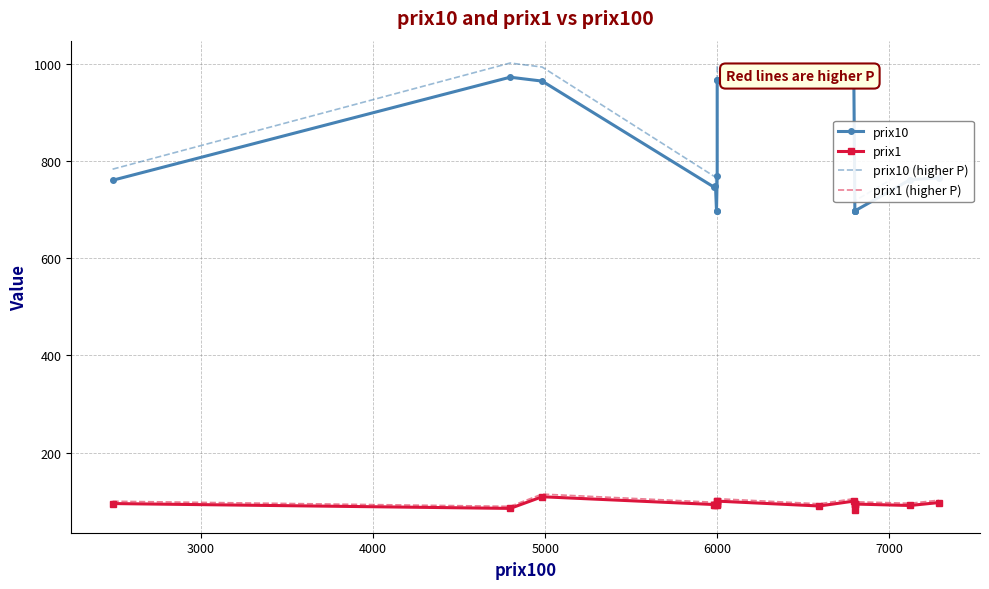

What is the highest value of the prix10 (higher P) series?

1001.2